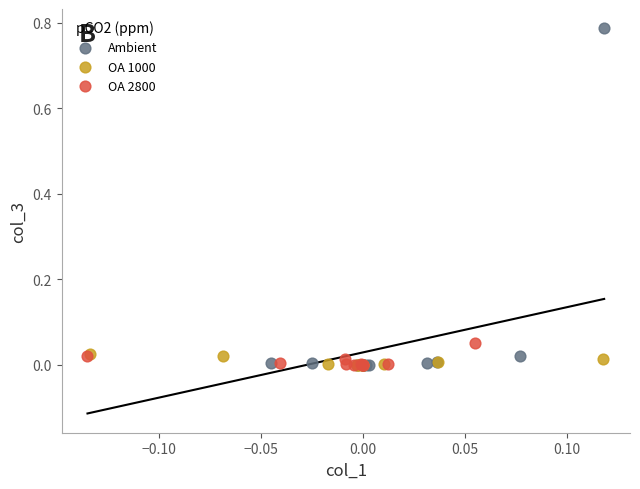

Which series has the widest spread of Y values?

Ambient